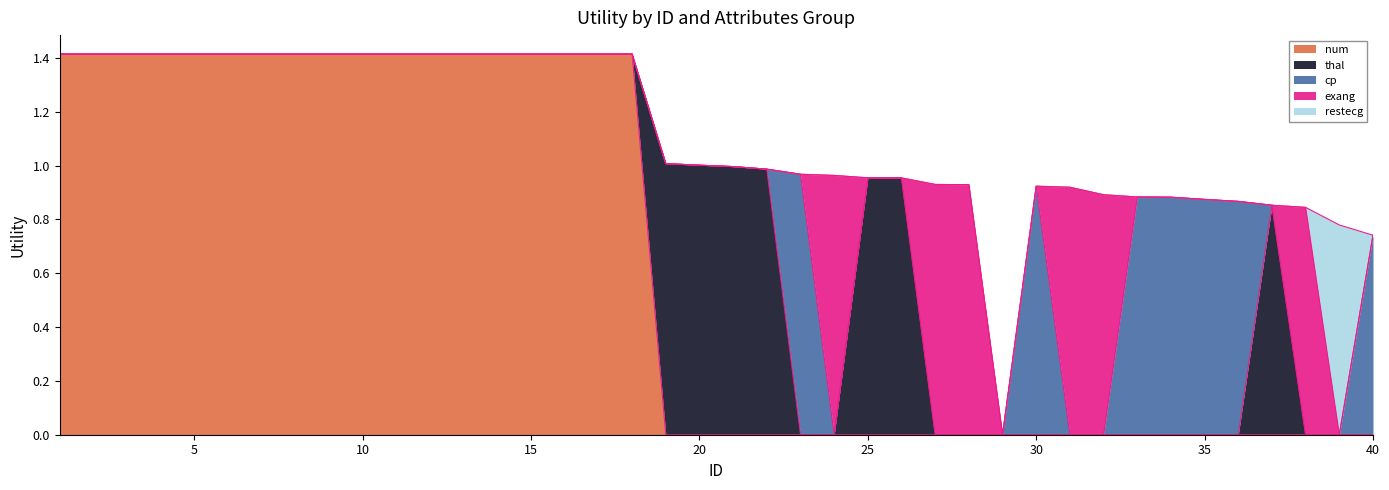

Rank the series by their maximum value, from lowest to highest.

restecg, exang, cp, thal, num